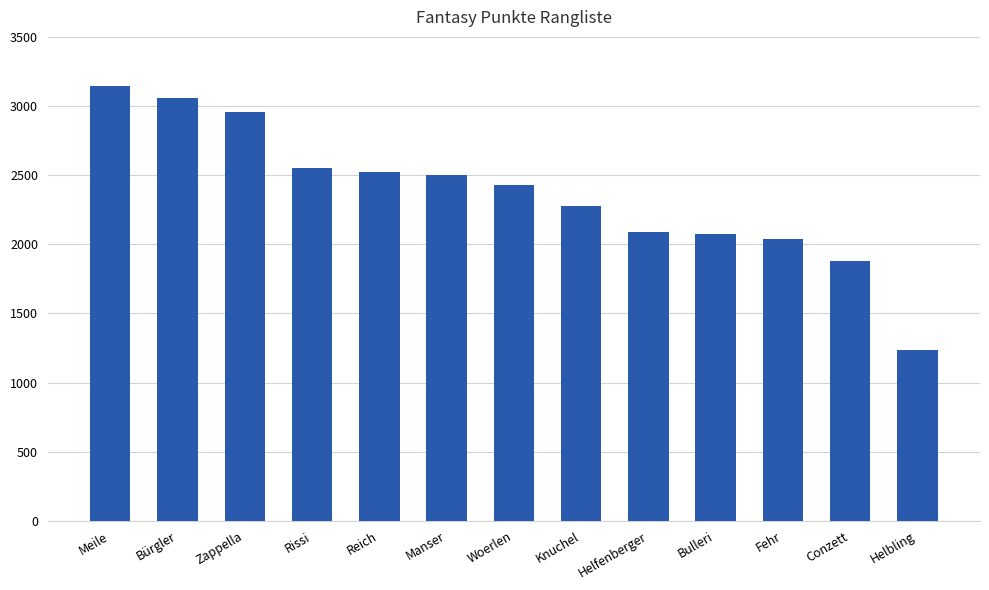

Is it true that the value at Fehr is 3287?

False